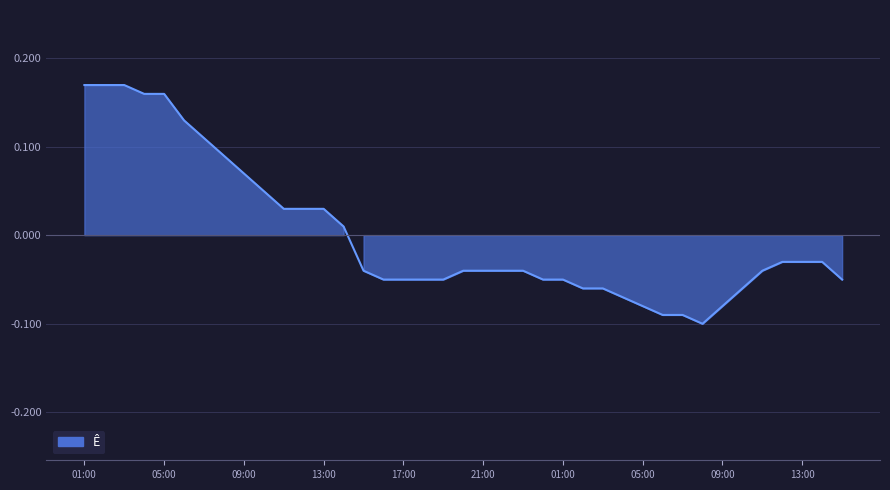

What is the sum of the values at 2003-07-03 09:00 and 2003-07-03 04:00?

-0.2